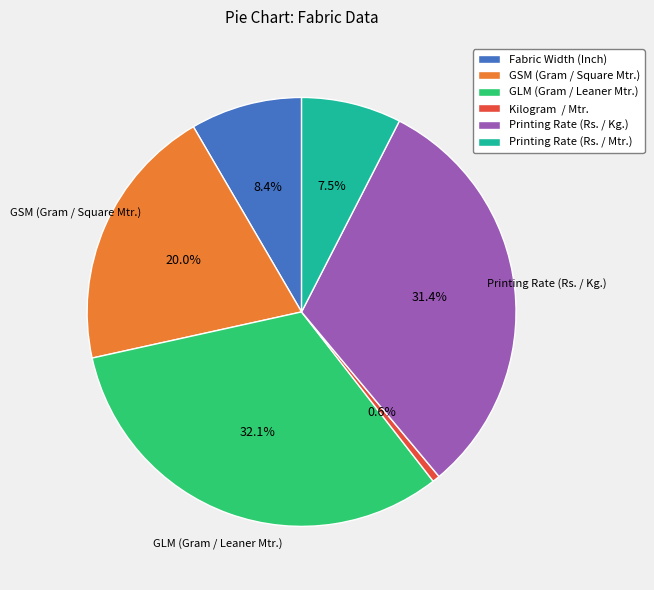

To the nearest percent, what percentage of the pie is GSM (Gram / Square Mtr.)?

20%